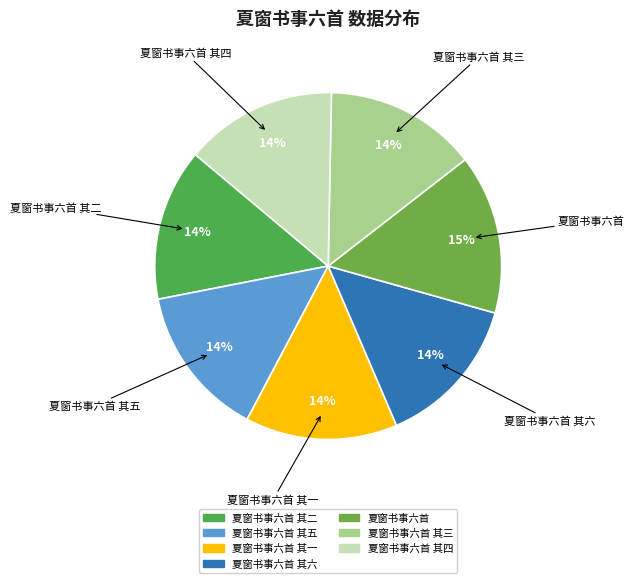

Does any single category account for the majority?

No